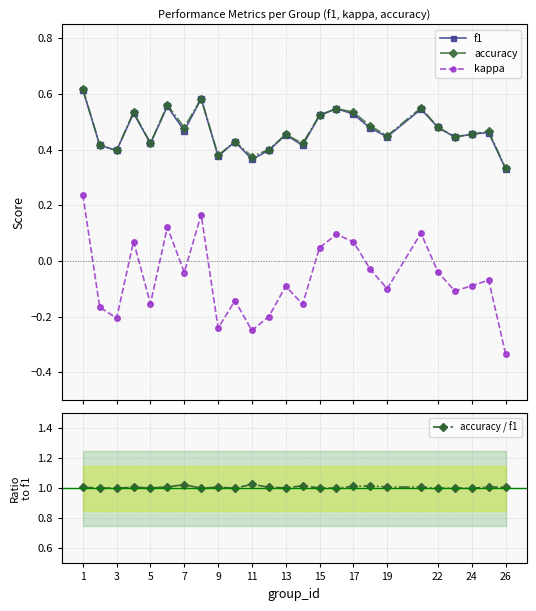

How many f1 values are between 0 and 1?

25